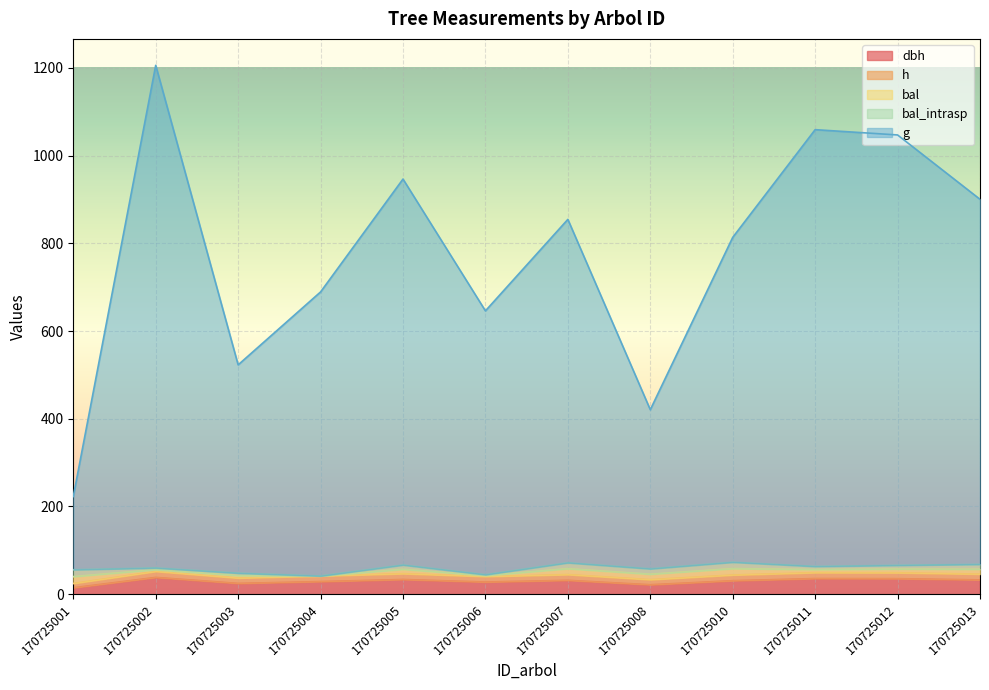

What is the difference between the second highest and minimum values in the bal_intrasp series?

14.6